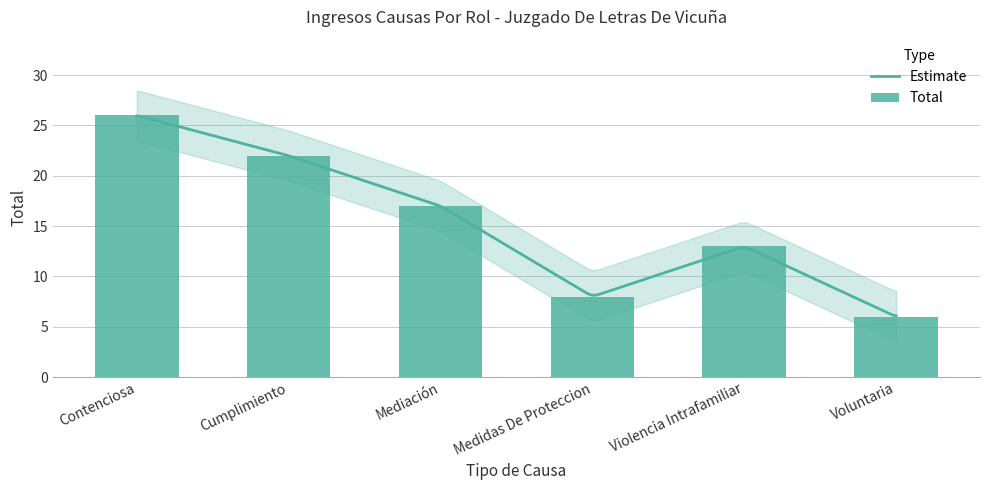

At which category does the chart reach its minimum across all series?

Voluntaria